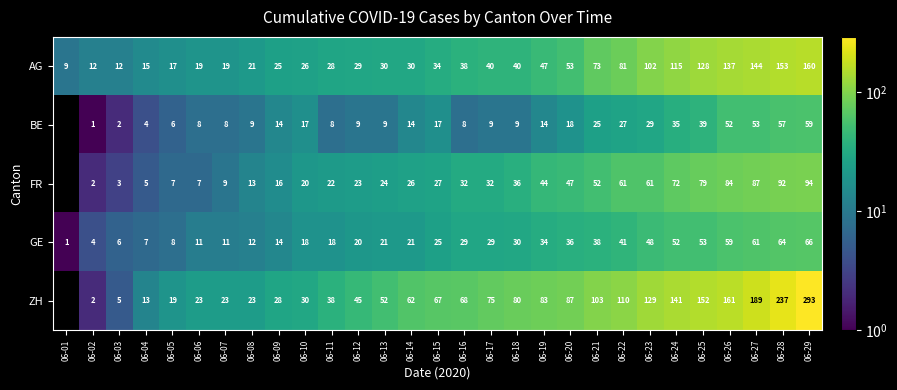

Which series changed the most between 06-09 and 06-14?

ZH